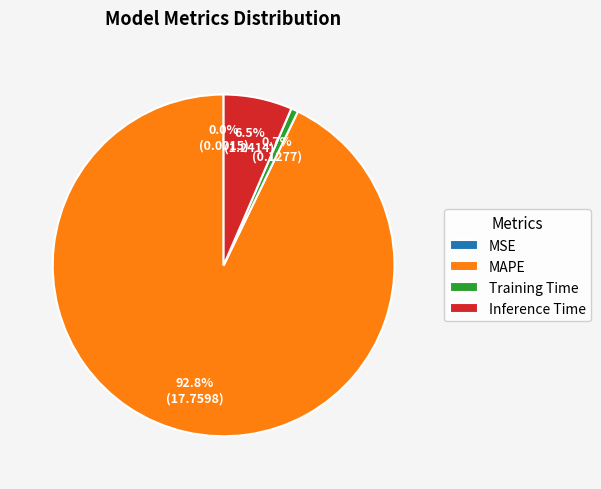

Which has a higher value, MAPE or Inference Time?

MAPE